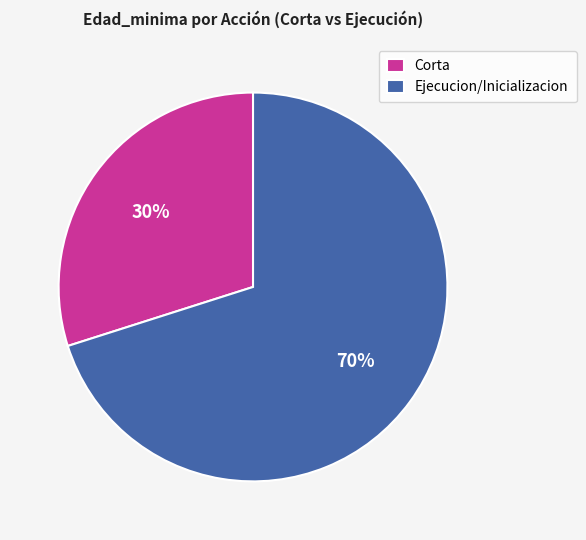

What is the smallest slice in the pie chart?

Corta